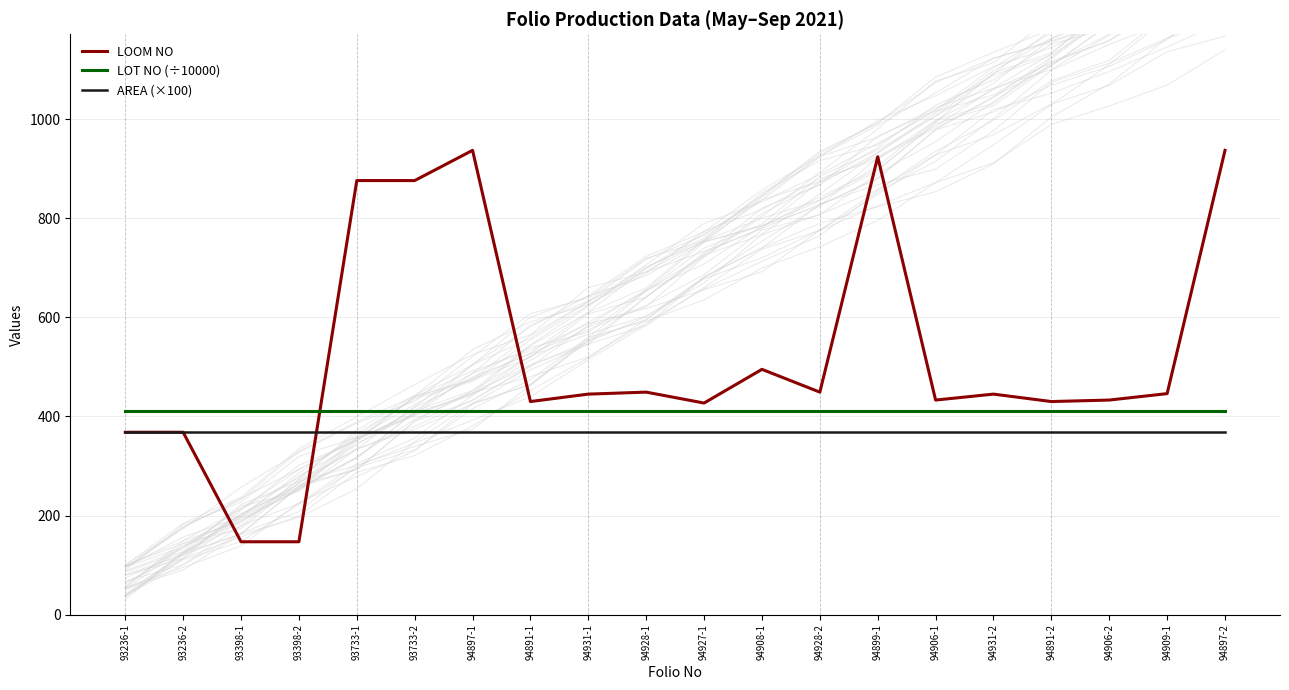

The AREA (×100) series shows 204.4 at 93733-1. True or false?

False